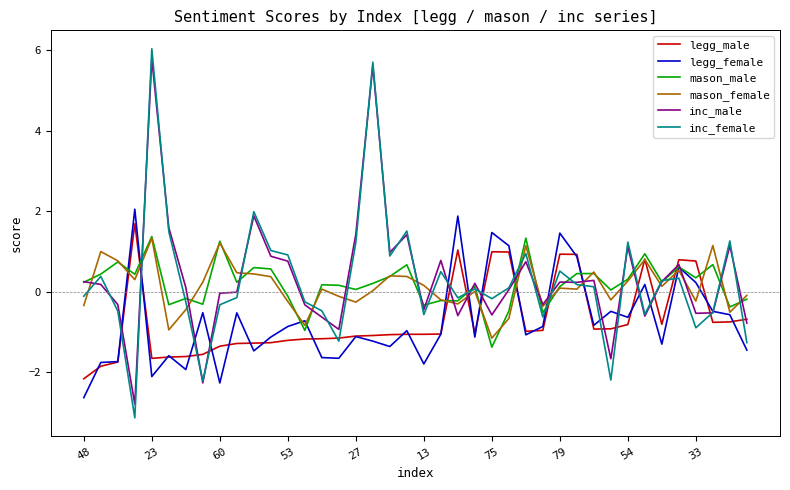

What is the minimum value for inc_female?

-3.1